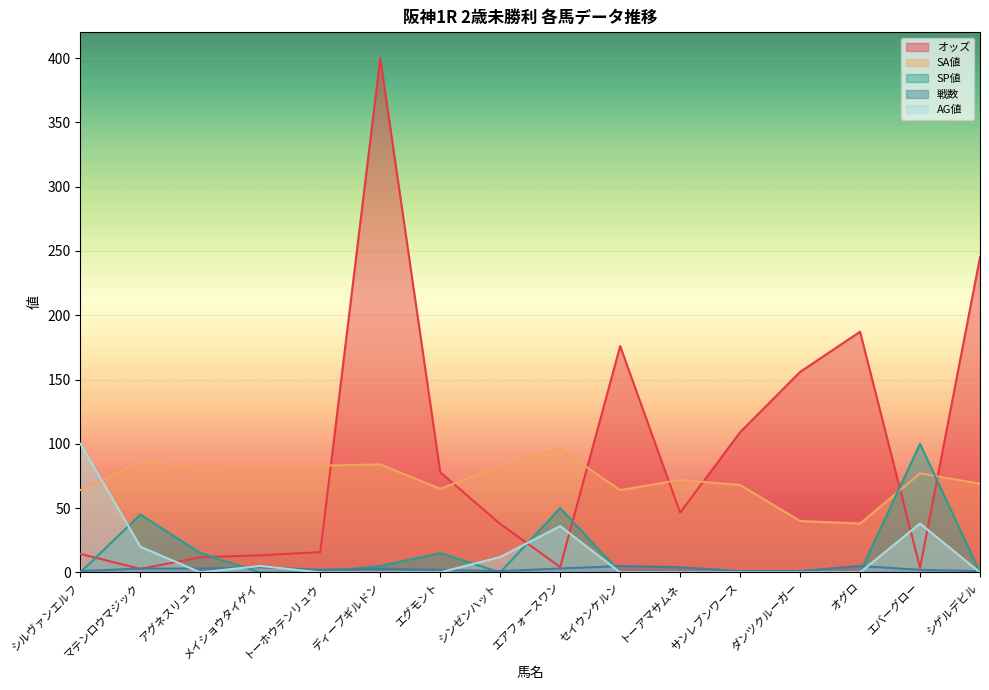

Reading left to right, extract all data points from this chart.

オッズ: 14.4	2.7	11.8	13.3	15.8	399.7	77.9	37.7	4.2	176.0	46.5	109.0	155.9	187.2	3.6	245.1
SA値: 64.0	86.0	82.0	83.0	83.0	84.0	65.0	83.0	96.0	64.0	72.0	68.0	40.0	38.0	77.0	69.0
SP値: 0.0	45.0	15.0	0.0	0.0	5.0	15.0	0.0	50.0	0.0	0.0	0.0	0.0	0.0	100.0	0.0
戦数: 1.0	3.0	3.0	4.0	2.0	3.0	2.0	1.0	3.0	5.0	4.0	1.0	1.0	5.0	2.0	1.0
AG値: 100.0	20.0	0.0	5.0	0.0	0.0	0.0	12.0	36.0	0.0	0.0	0.0	0.0	0.0	38.0	0.0